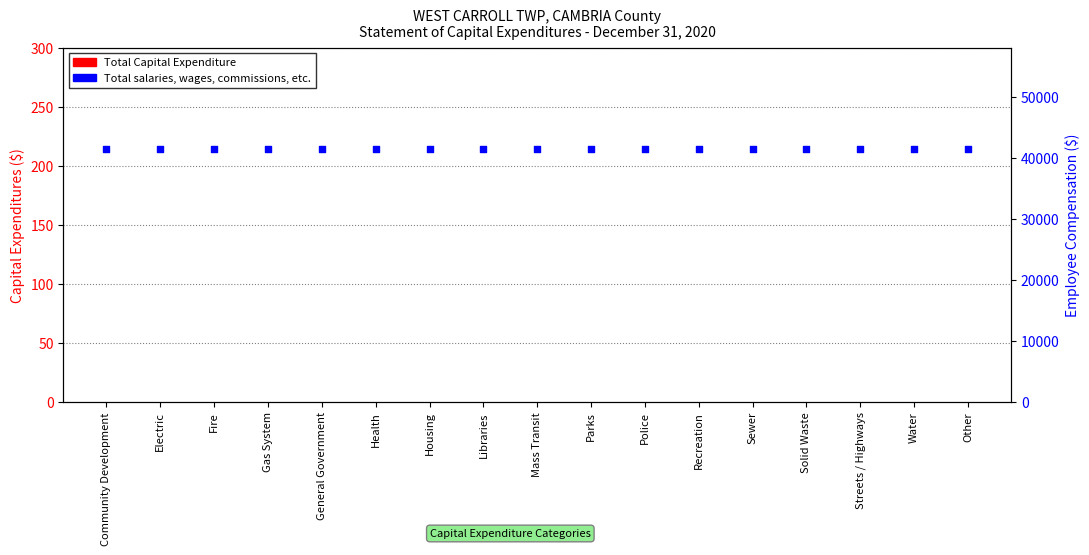

Which series has the widest spread of Y values?

Total Capital Expenditure